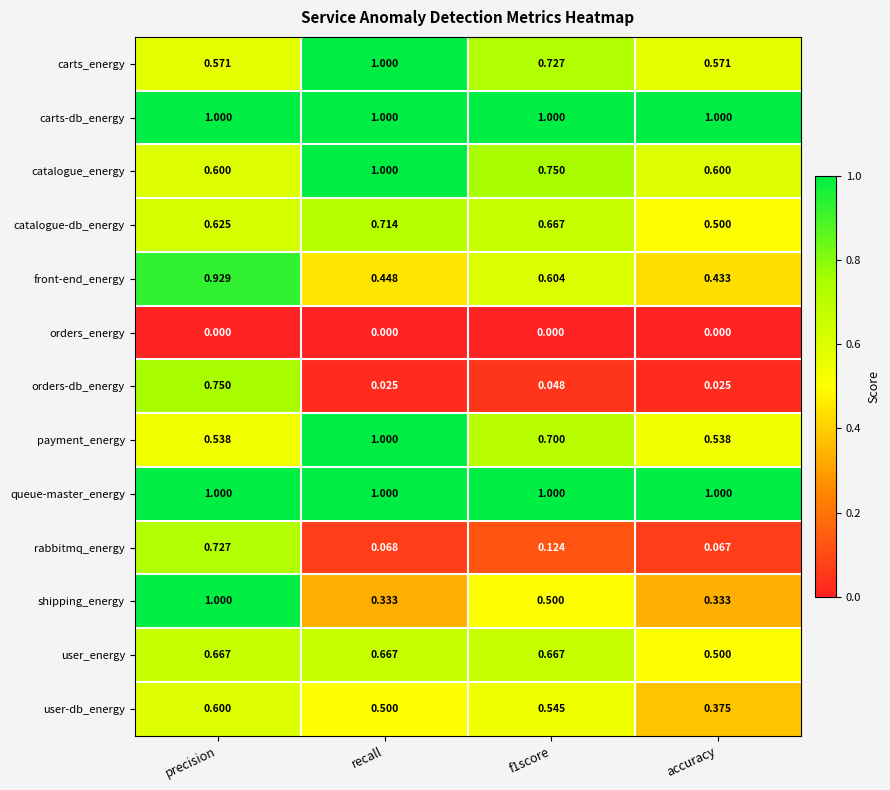

Which series changed the most between precision and accuracy?

orders-db_energy